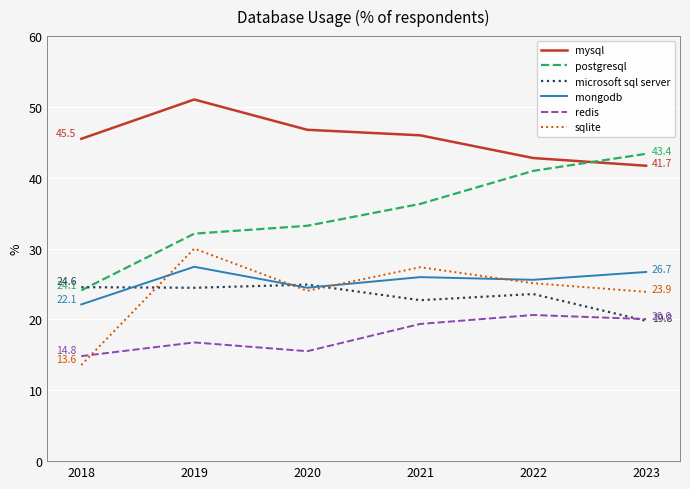

At which label does microsoft sql server first exceed 24?

2018